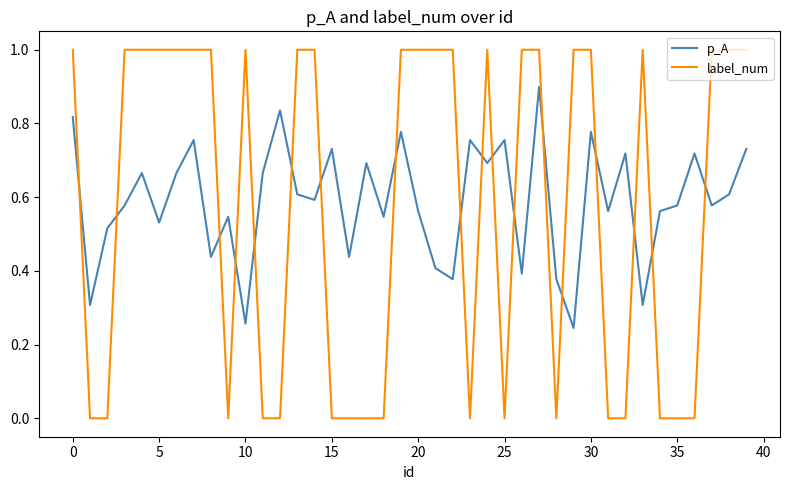

What are all the series names shown in the legend?

p_A, label_num